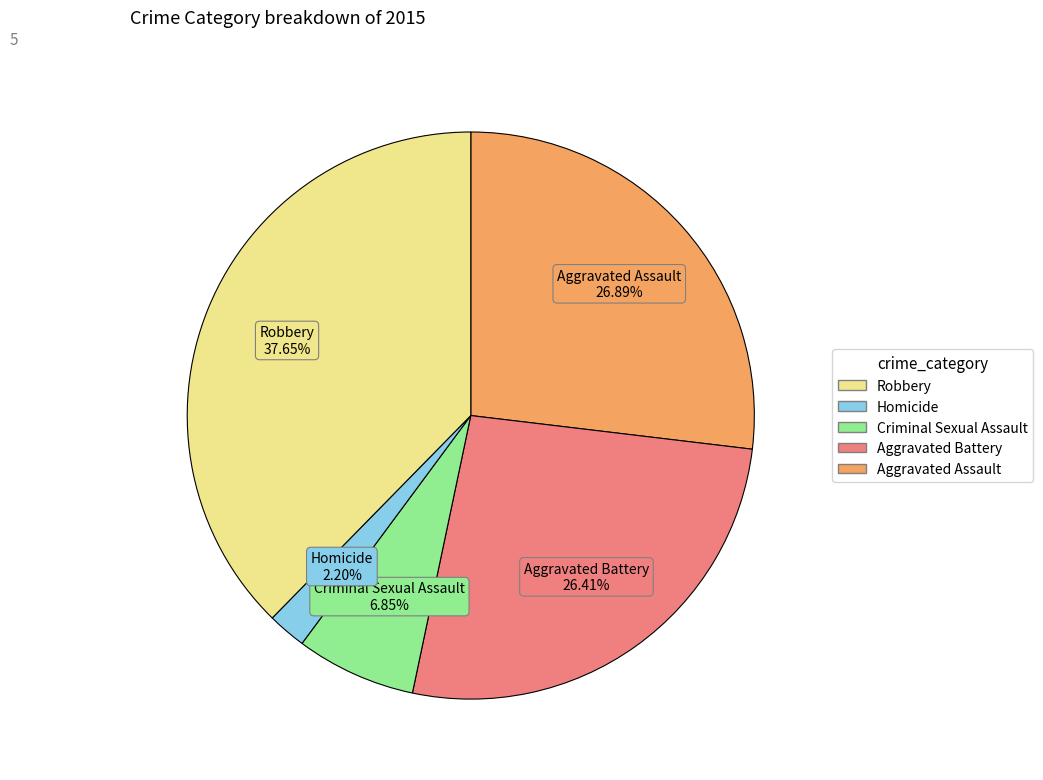

Is there any slice that represents more than half of the pie?

No